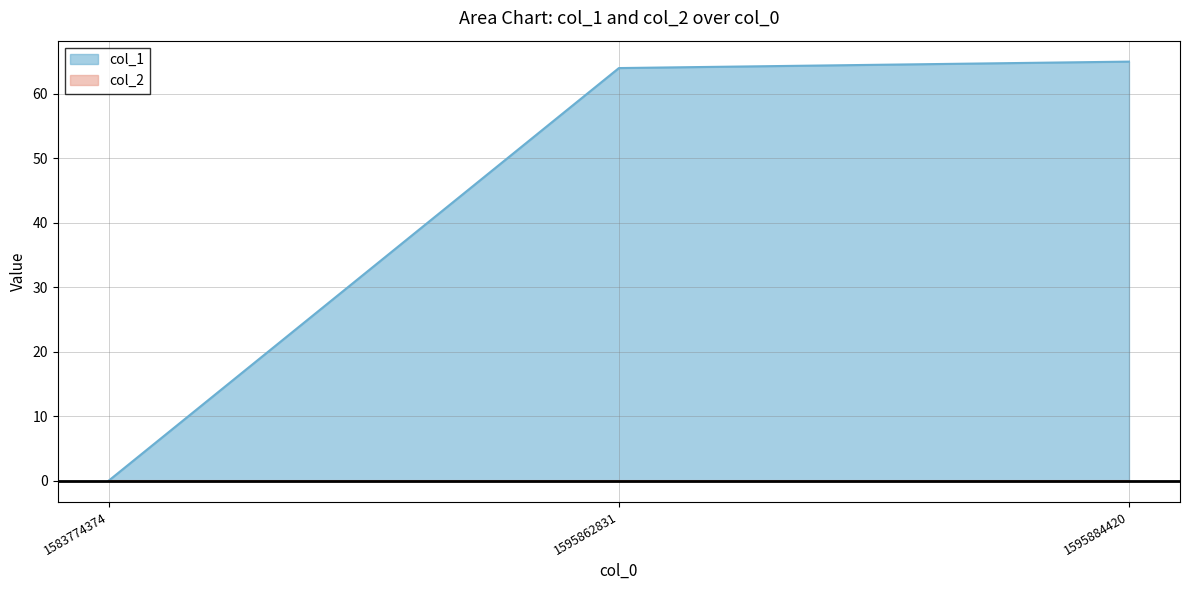

Reading right to left, transcribe all the data shown in this chart.

1595884420=65	1595862831=64	1583774374=0